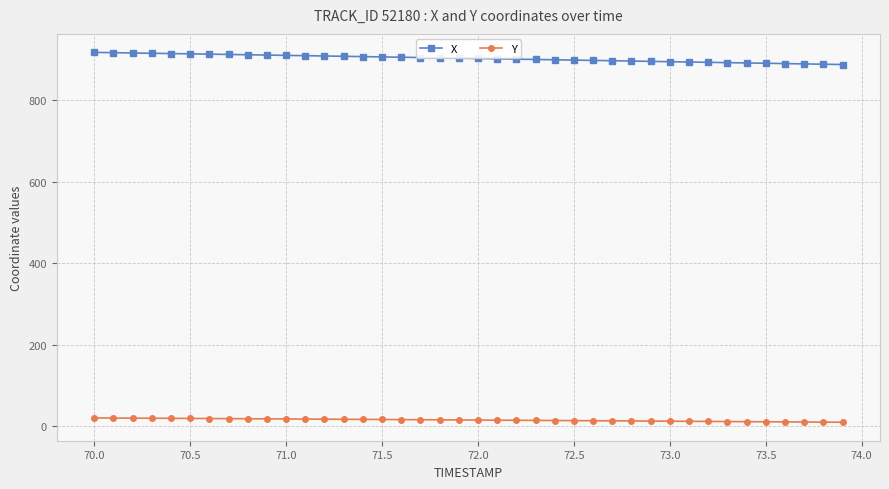

List the series in order of their overall mean, highest first.

X, Y